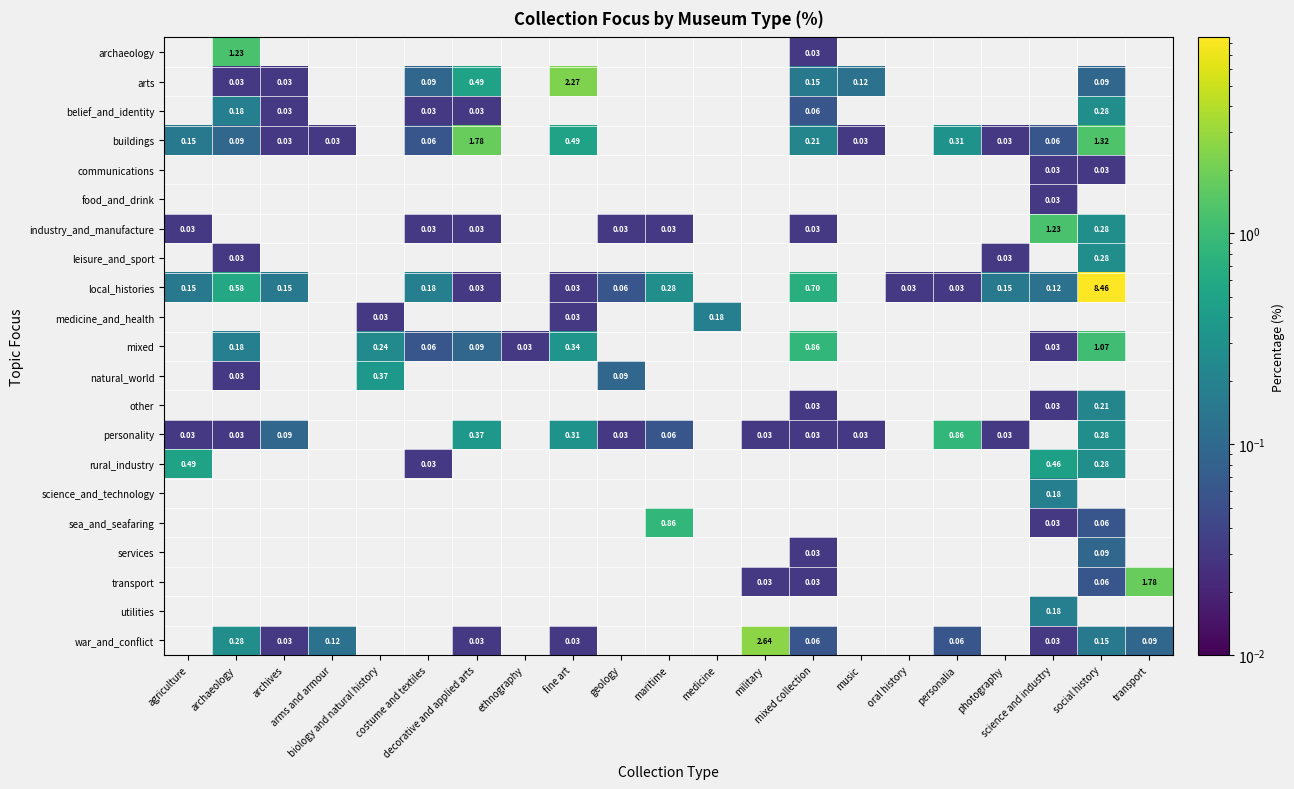

Count the number of data series in this chart.

21